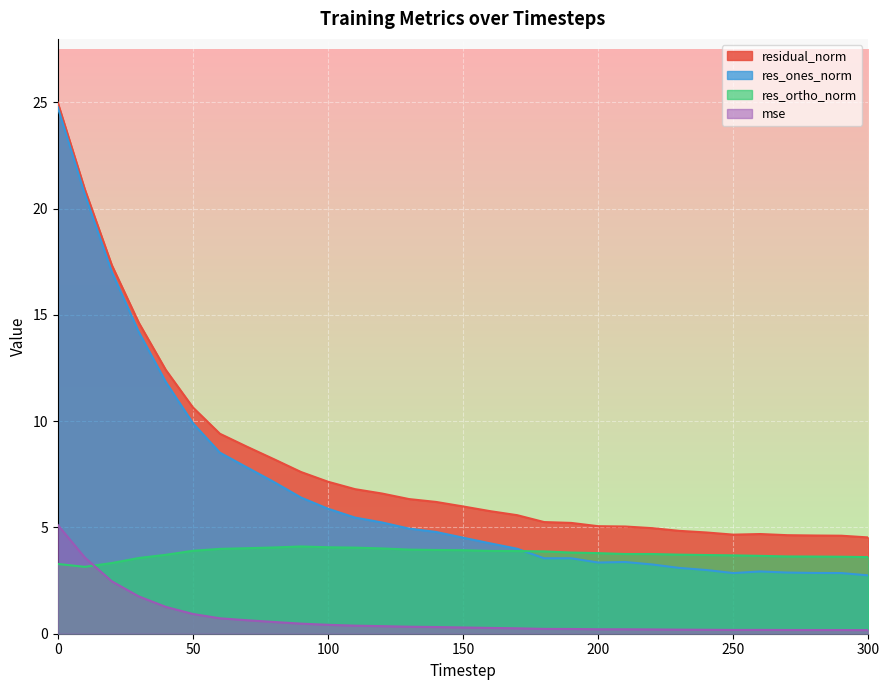

Which series has the largest total across all categories?

residual_norm